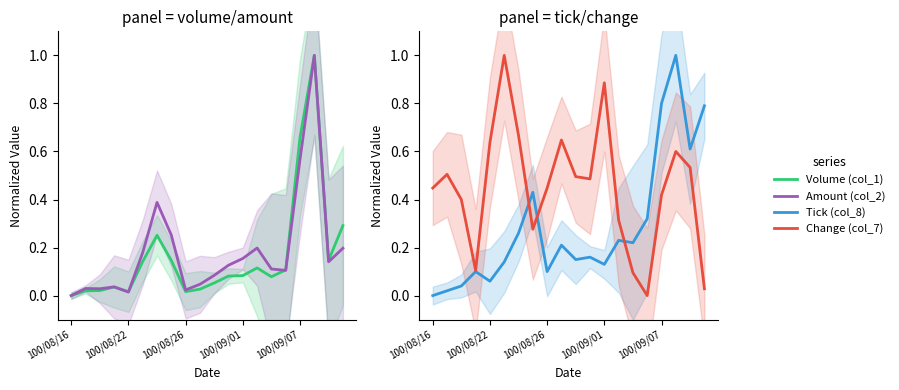

Is the value of Change (col_7) at 14 greater than the value of Tick (col_8) at 8?

No